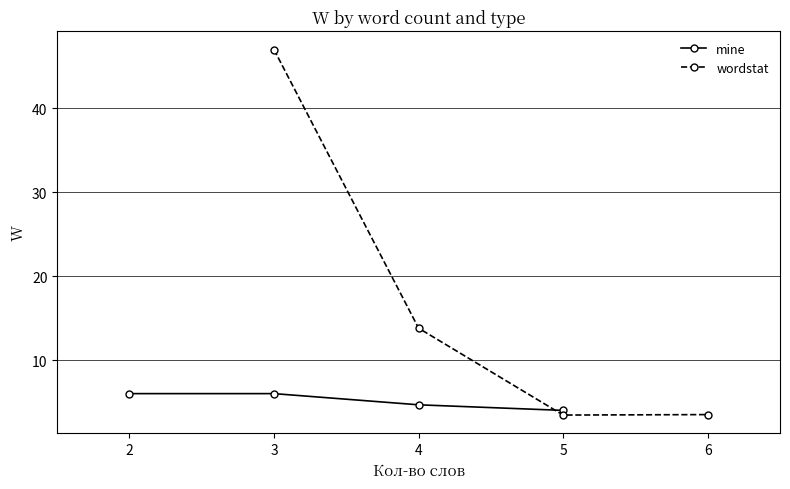

True or false: mine and wordstat cross at least once.

True